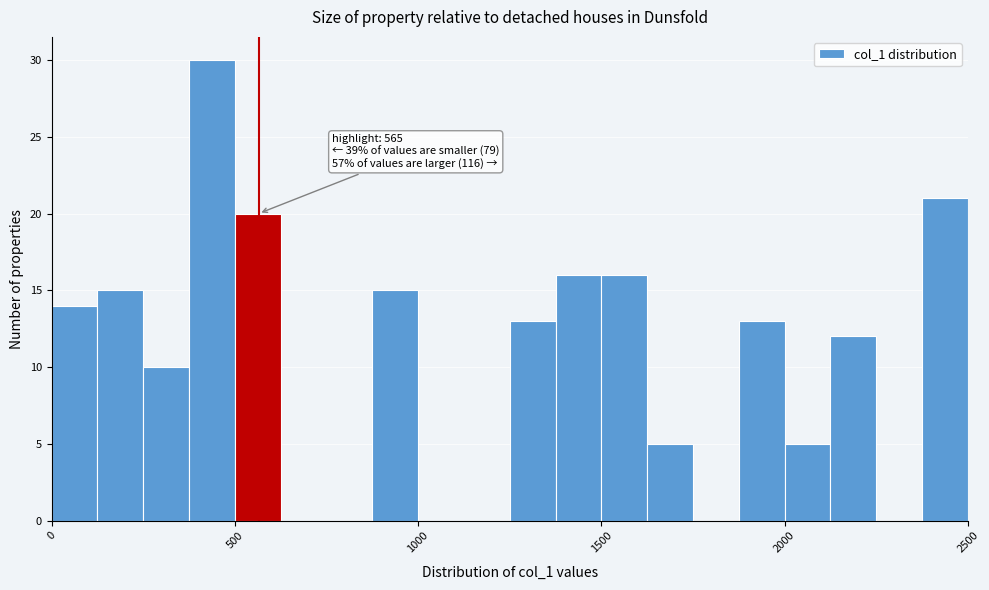

Around what value on the x-axis is the tallest bar? Give the approximate position of its centre, as read against the axis.

450